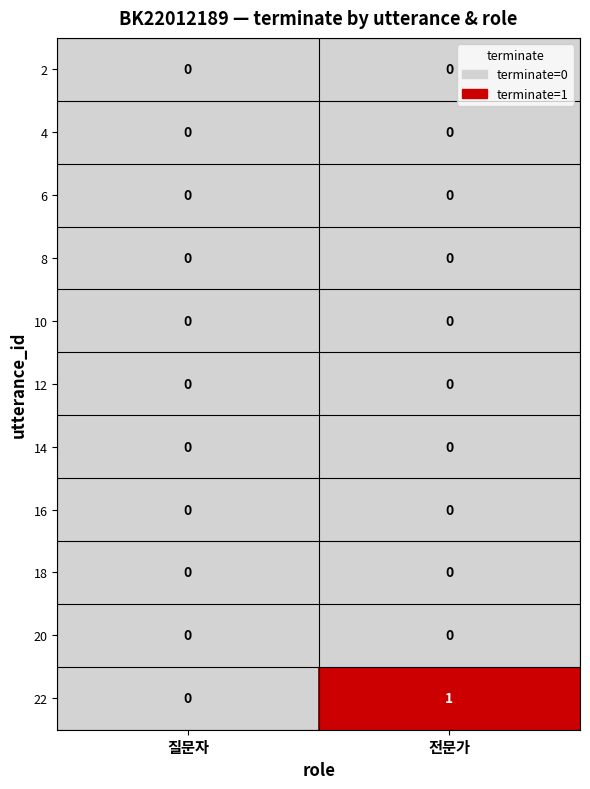

List the labels in order of 22 value, largest first.

전문가, 질문자